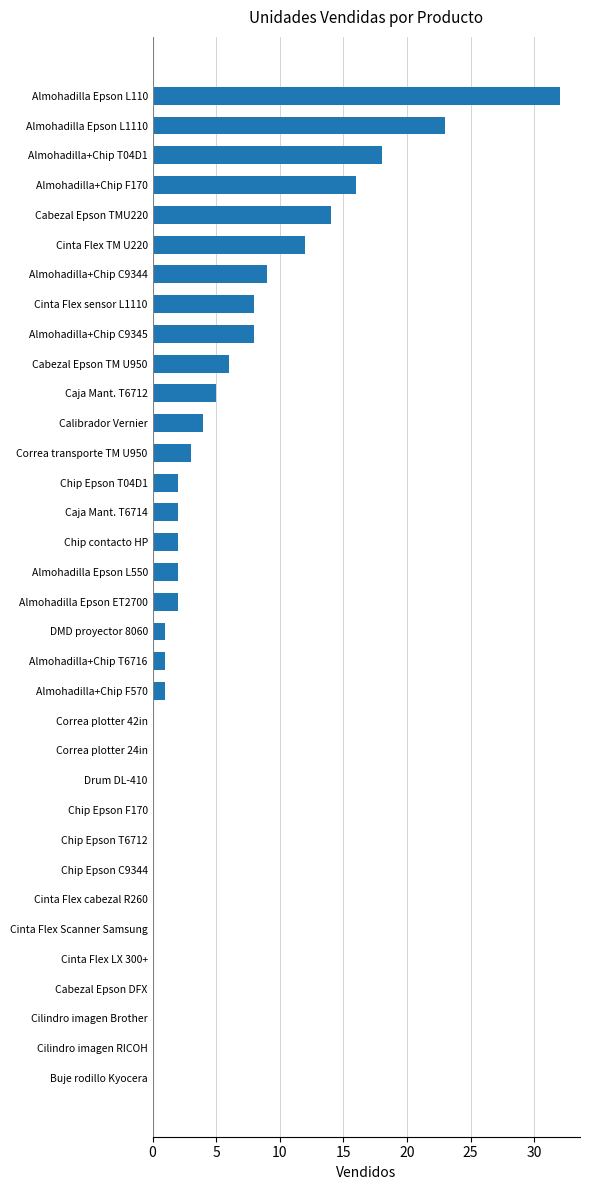

Is it true that the value at Cilindro imagen Brother is 0?

True